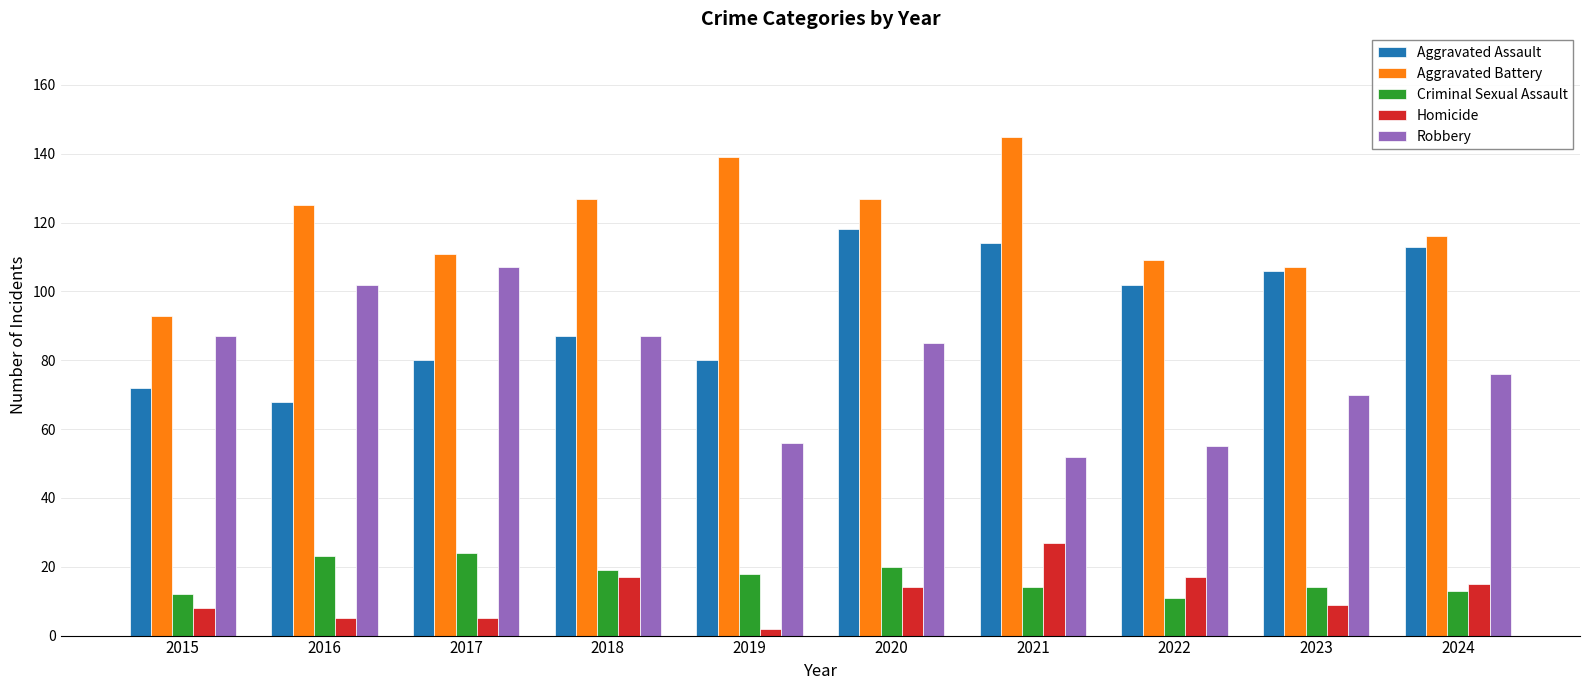

What is the value of the Aggravated Assault bar at the 2nd from the left?

68